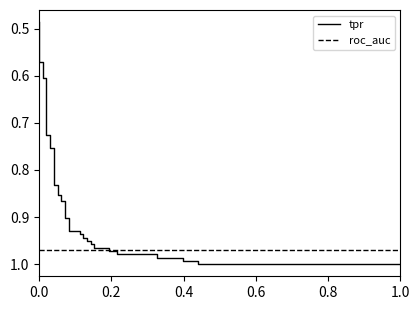

Rank the series by their maximum value, from highest to lowest.

tpr, roc_auc